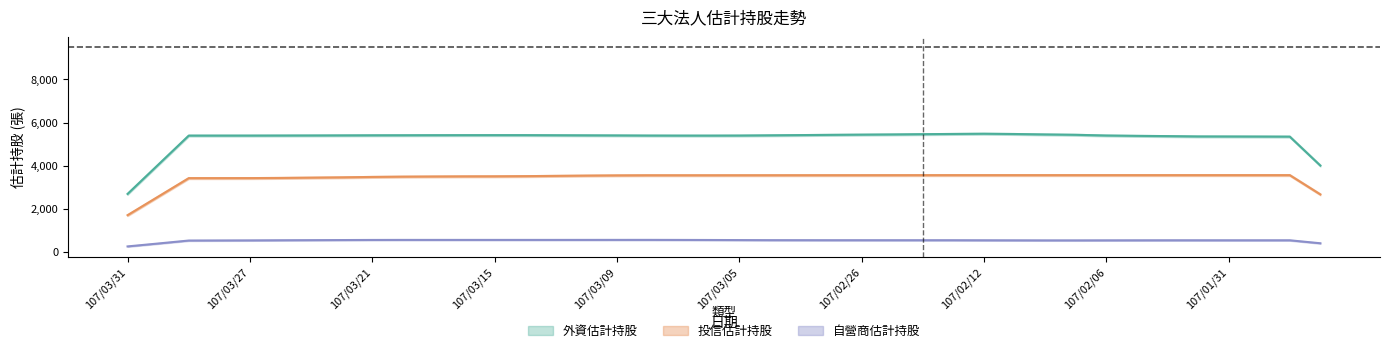

Does the chart have visible grid lines?

No